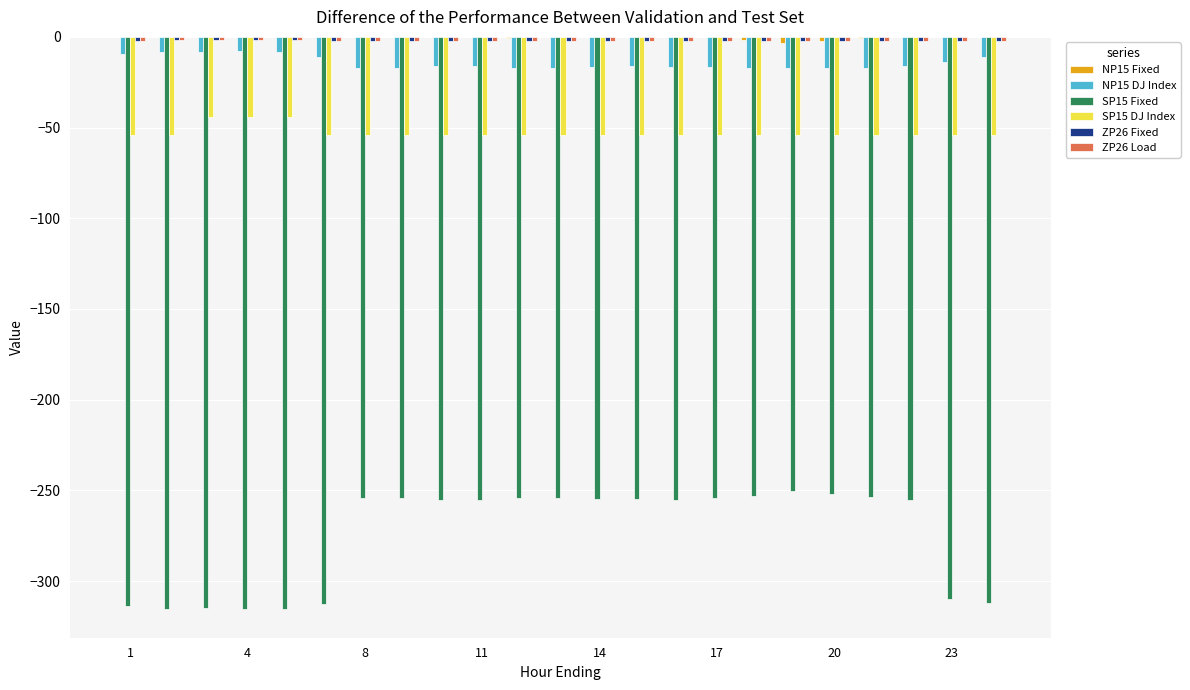

Is it true that SP15 Fixed equals -424.2 at 8?

False